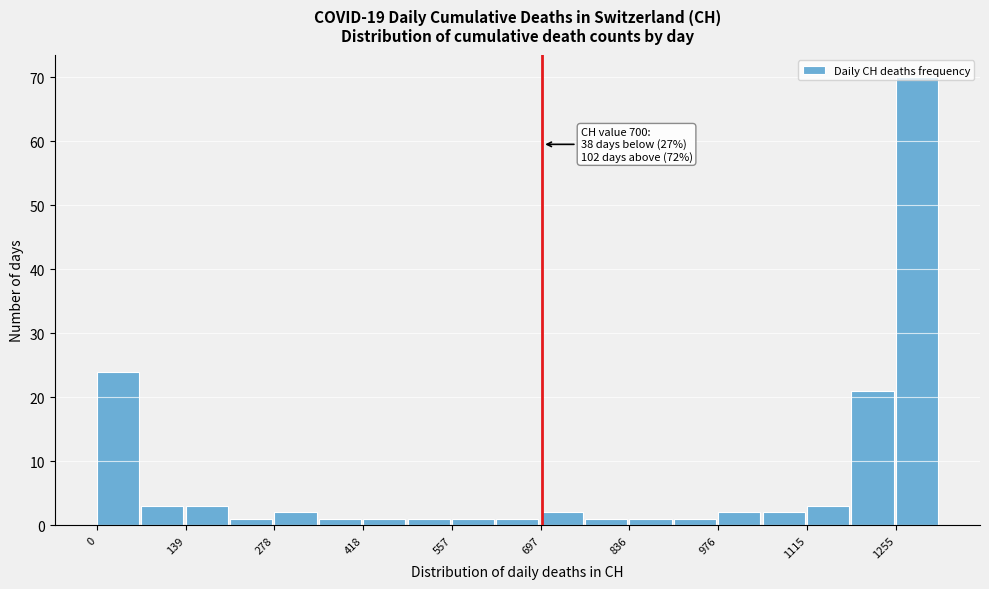

Read against the x-axis, roughly where is the centre of the tallest bar?

1280